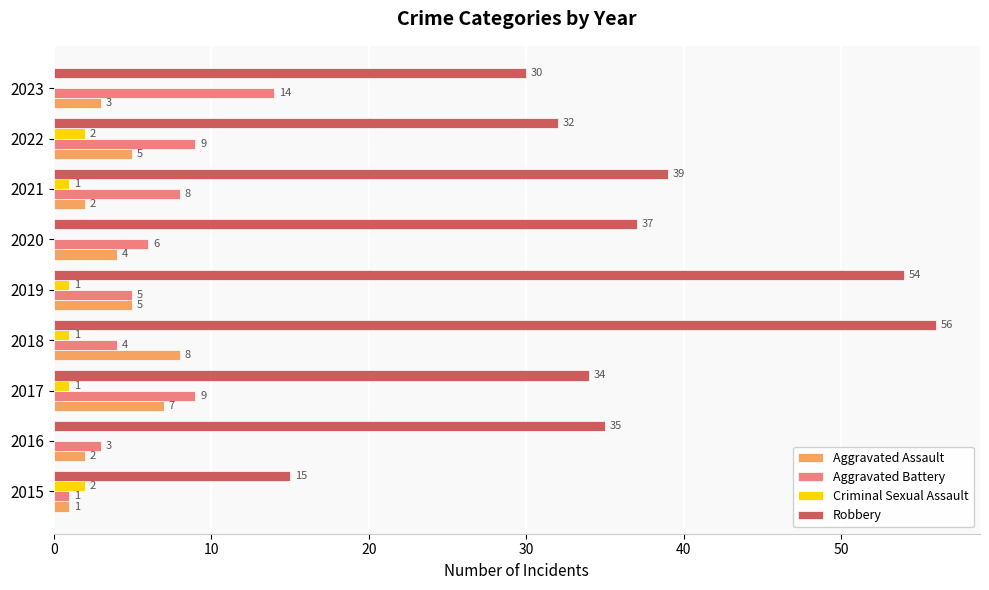

True or false: Aggravated Assault has a value of 6 at 2020.

False